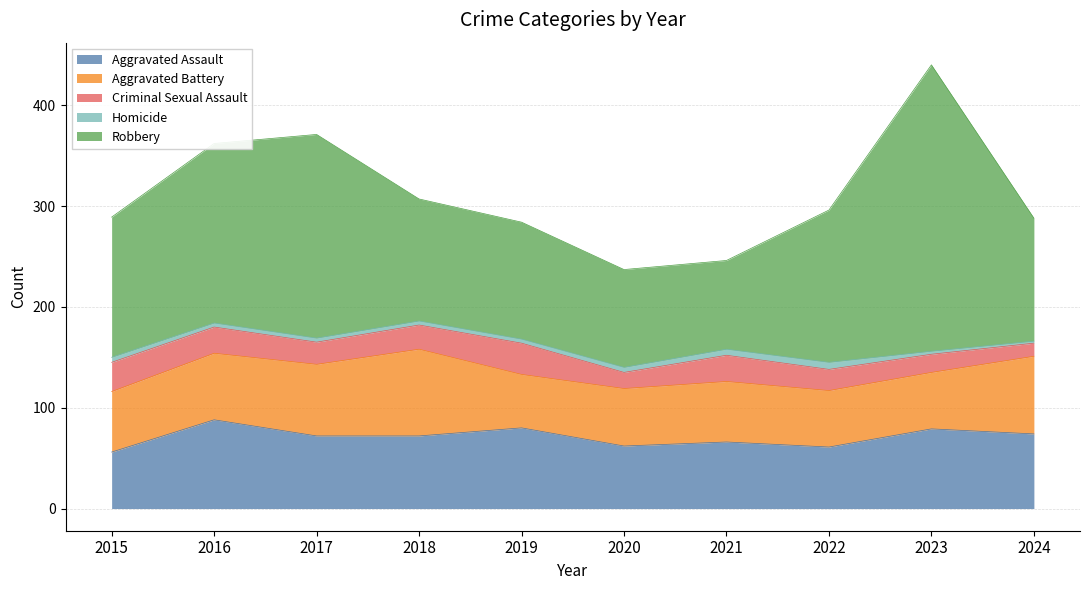

The Robbery series shows 284 at 2023. True or false?

True